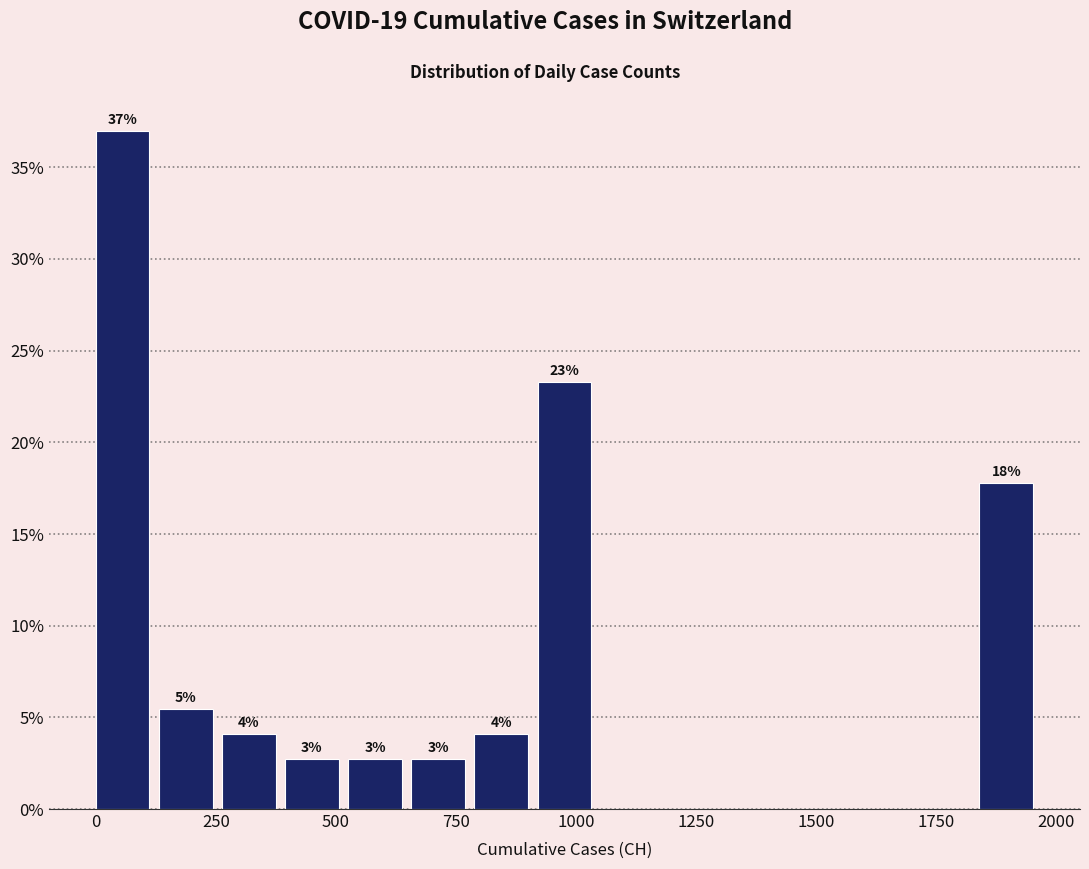

Around what value on the x-axis is the tallest bar? Give the approximate position of its centre, as read against the axis.

50